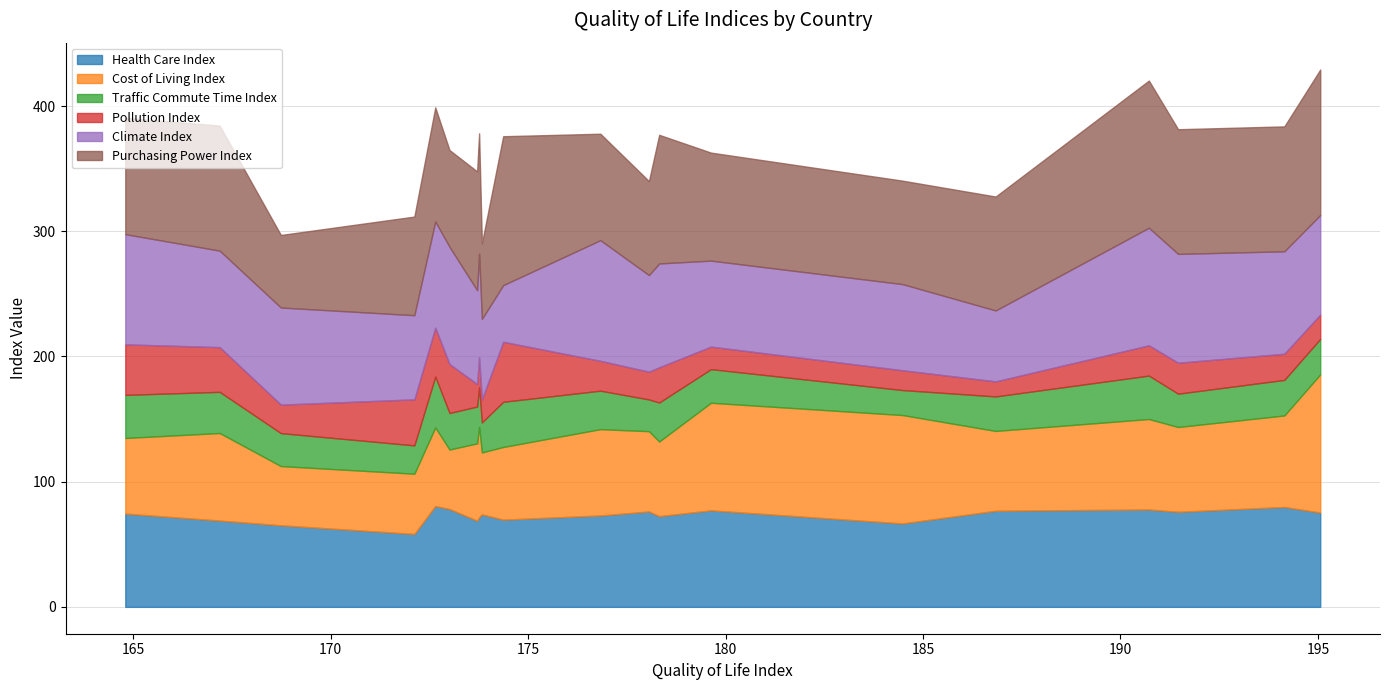

True or false: Health Care Index and Traffic Commute Time Index cross at least once.

False